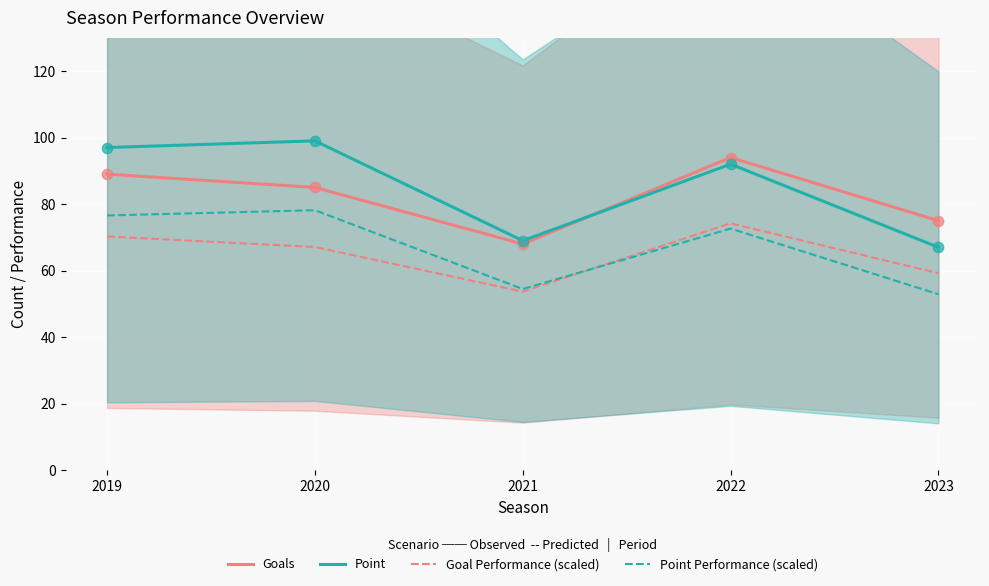

Which series contains the lowest Y value?

Point Performance (scaled)